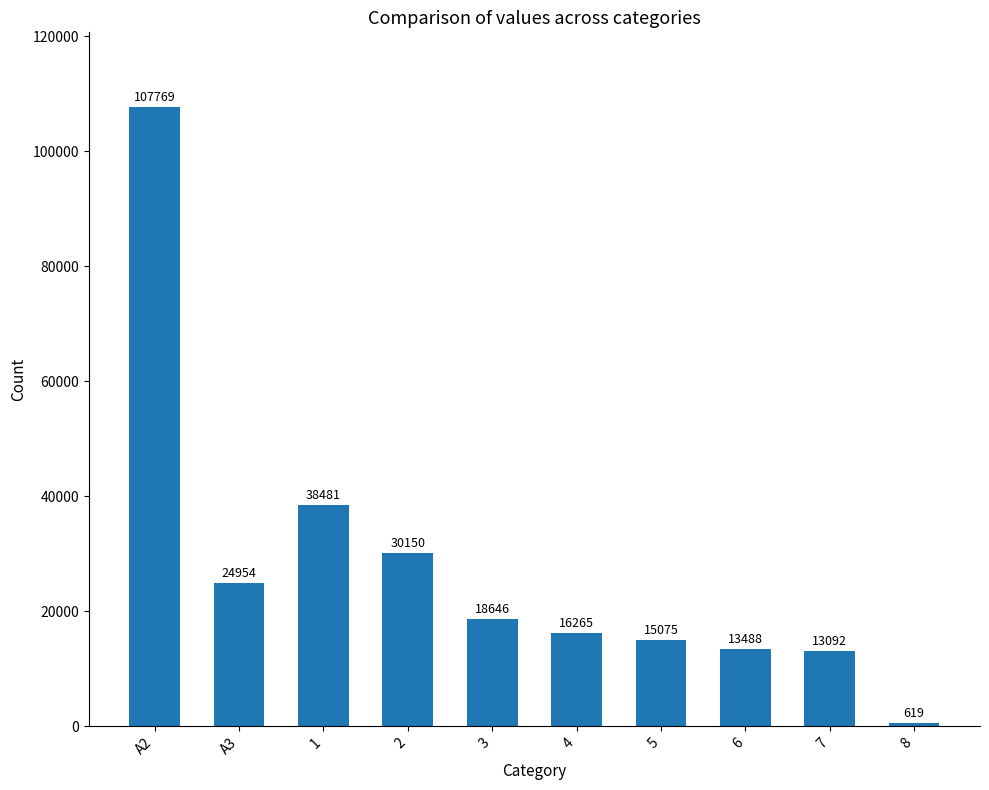

Reading right to left, extract all data points from this chart.

619	13092	13488	15075	16265	18646	30150	38481	24954	107769